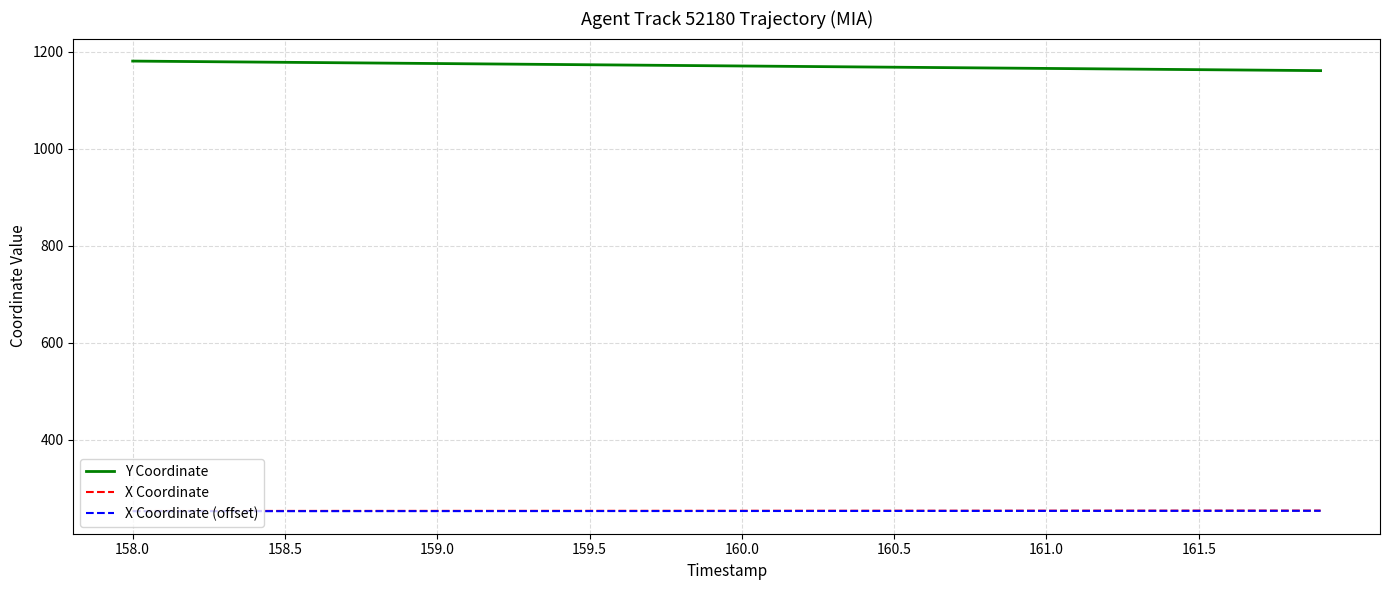

True or false: X Coordinate (offset) and X Coordinate intersect in this chart.

False